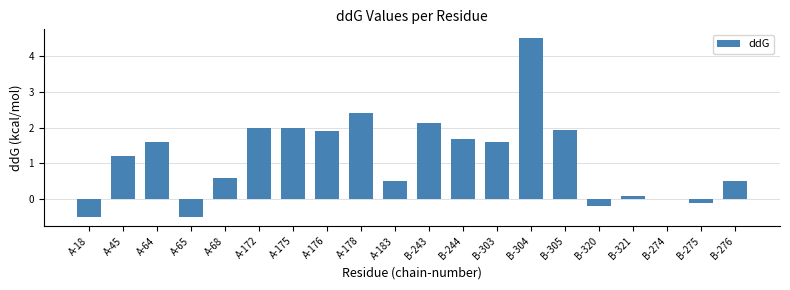

What is the sum of the values at A-45 and B-320?

1.0